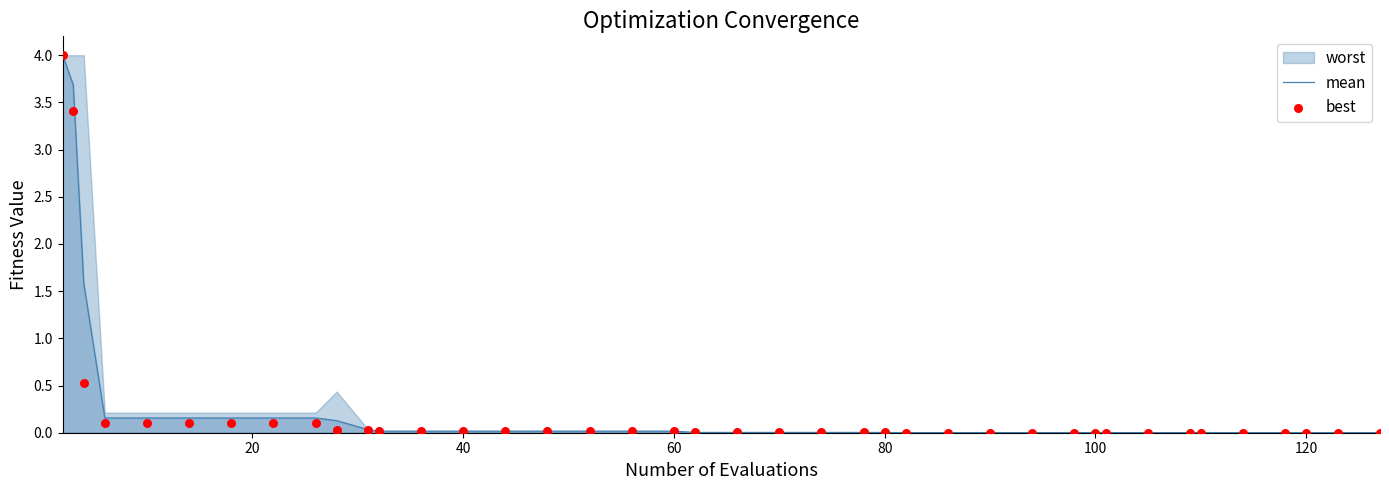

Which series has the largest Y range (max minus min)?

best